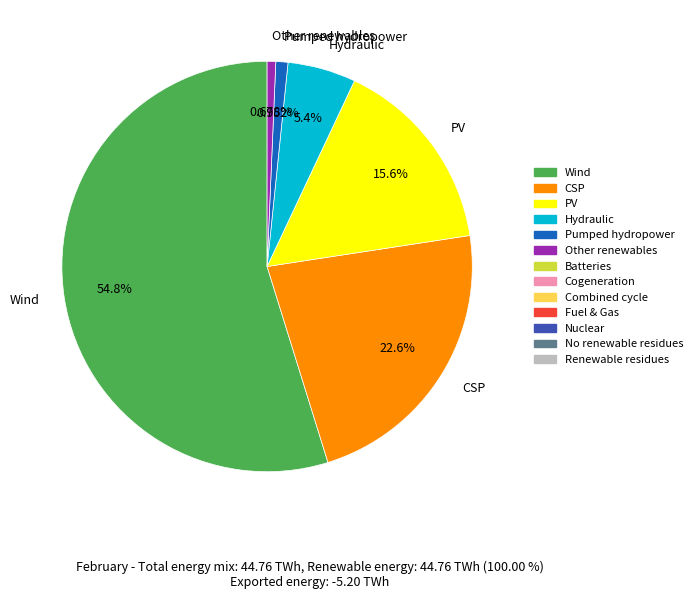

What is the largest slice in the pie chart?

Wind